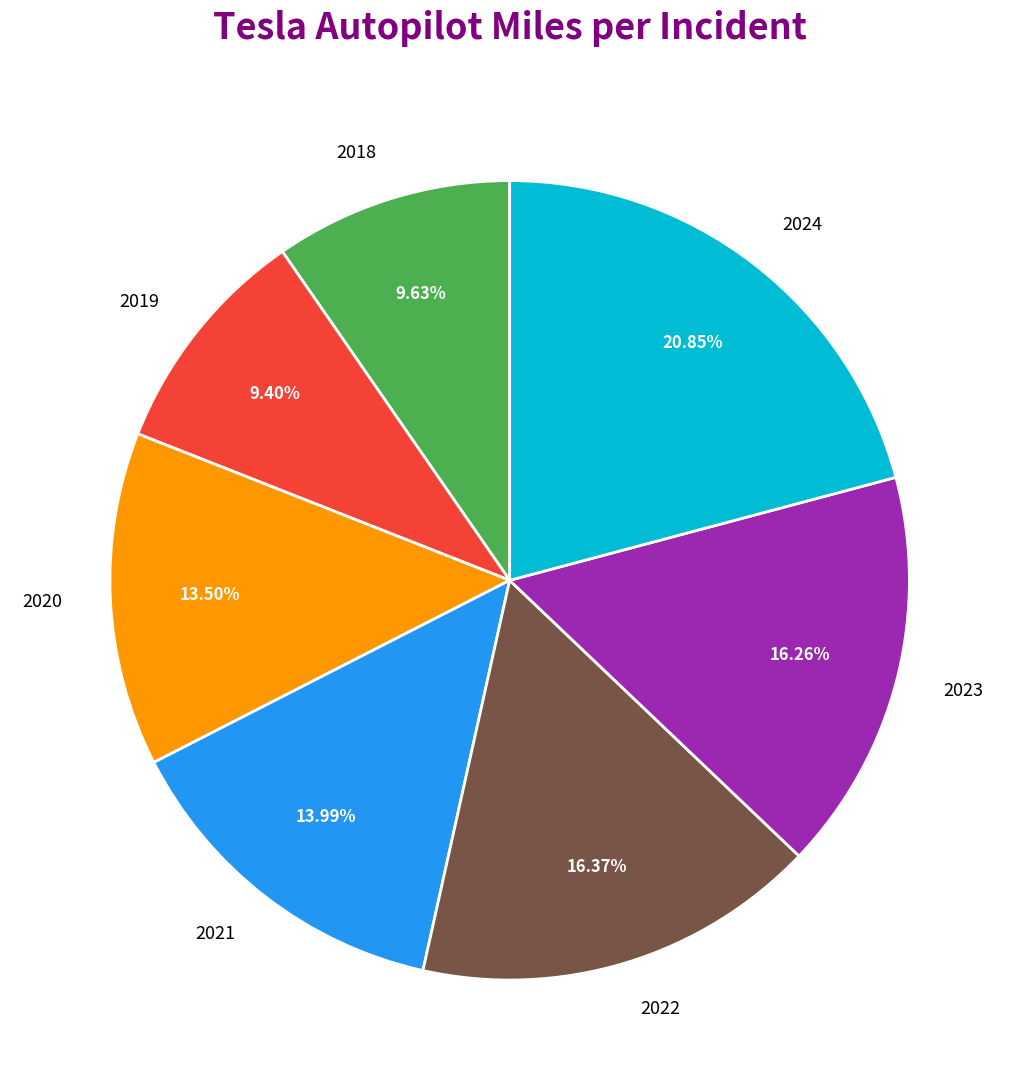

Do 2021 and 2019 together represent more than half of the pie?

No